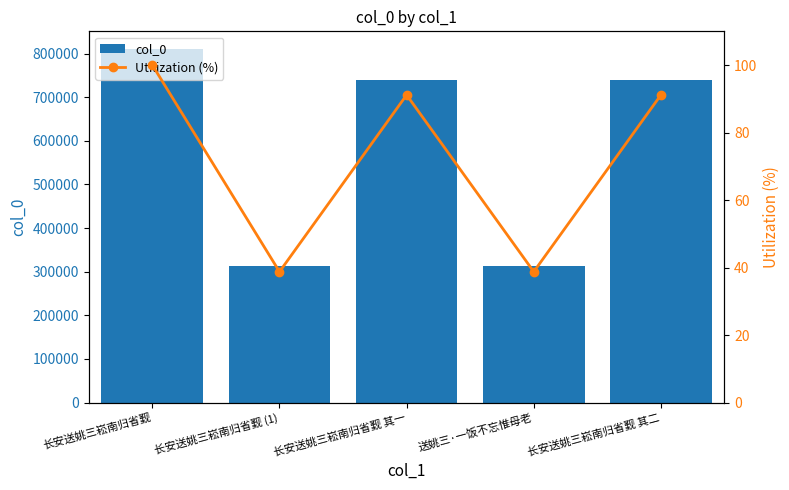

Reading left to right, transcribe all the data shown in this chart.

col_0: 长安送姚三崧南归省觐=810555.0	长安送姚三崧南归省觐 (1)=314134.0	长安送姚三崧南归省觐 其一=738819.0	送姚三·一饭不忘惟母老=314139.0	长安送姚三崧南归省觐 其二=738820.0
Utilization (%): 长安送姚三崧南归省觐=100.0	长安送姚三崧南归省觐 (1)=38.8	长安送姚三崧南归省觐 其一=91.1	送姚三·一饭不忘惟母老=38.8	长安送姚三崧南归省觐 其二=91.1